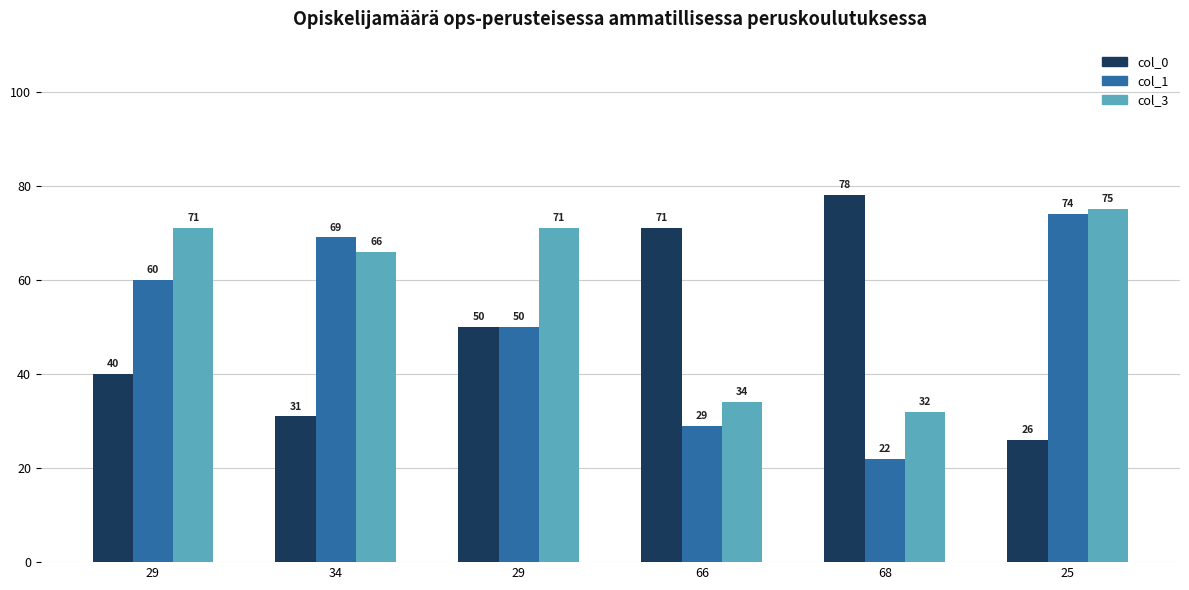

What value does the col_1 series have at 29?

50